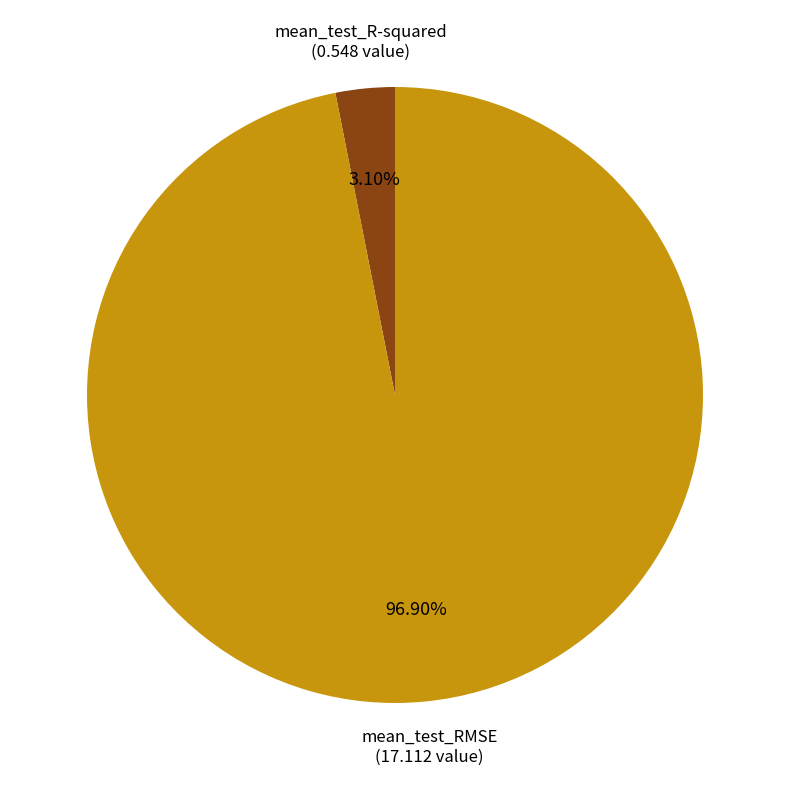

To the nearest percent, what is the average slice percentage?

50%